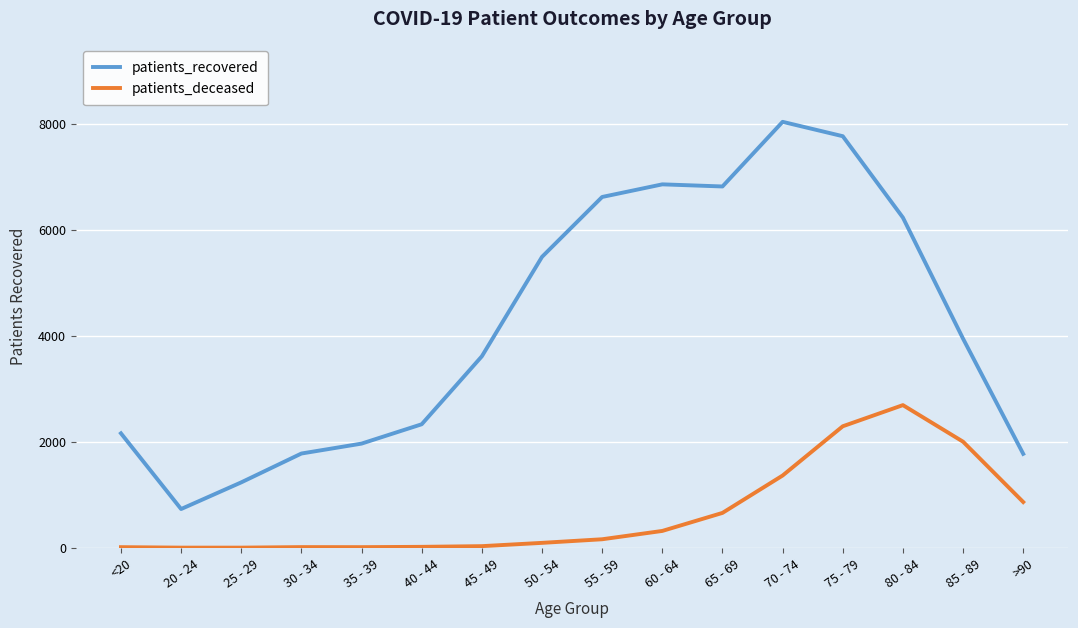

Which series has the widest spread of values?

patients_recovered